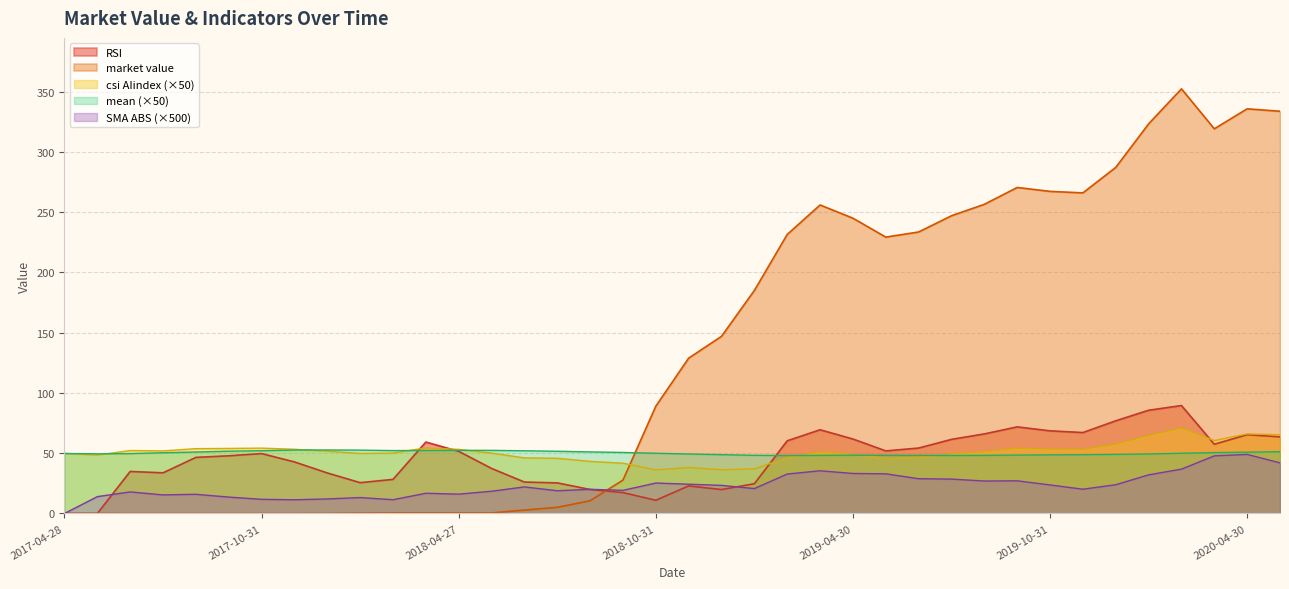

True or false: mean and SMA value of ABS cross at least once.

False